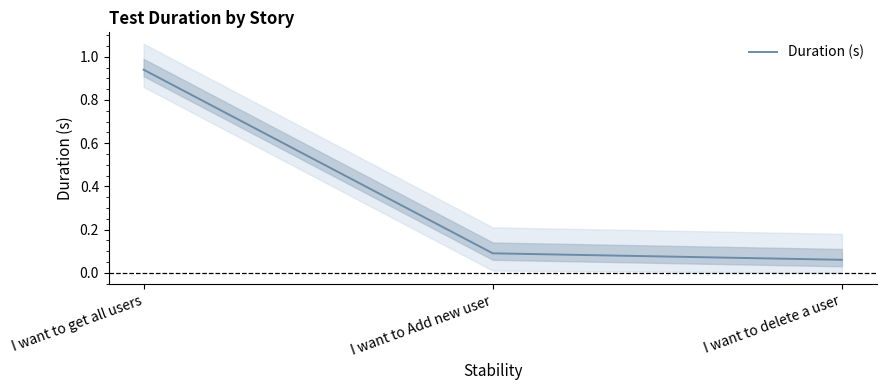

How many categories are shown in the chart?

3